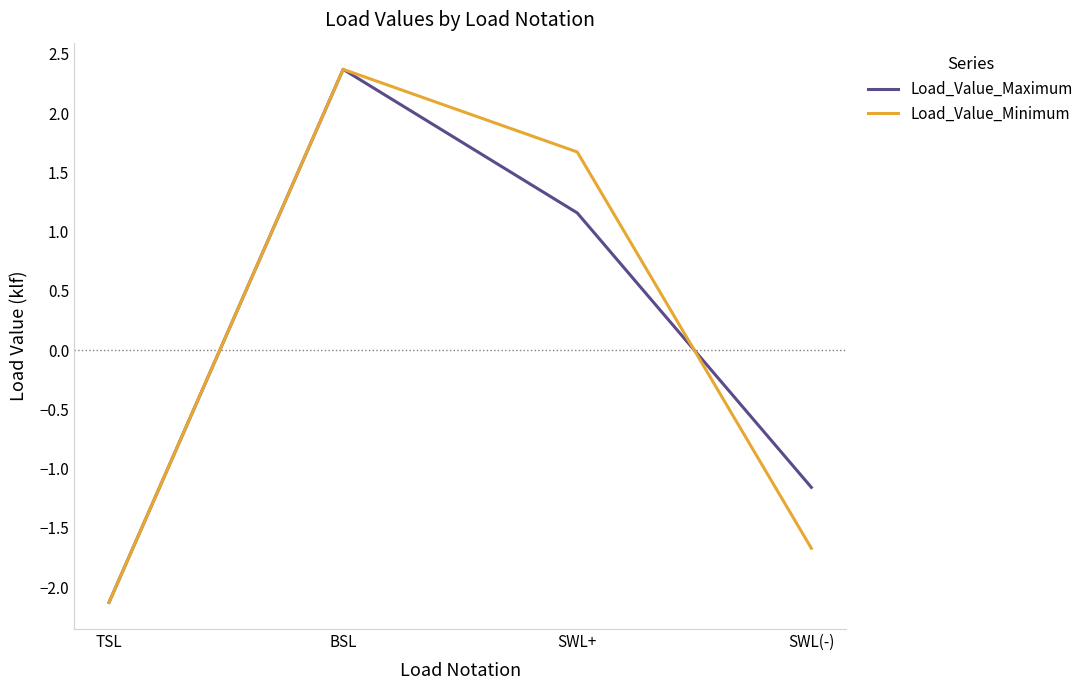

What is the average value of the Load_Value_Minimum series?

0.1